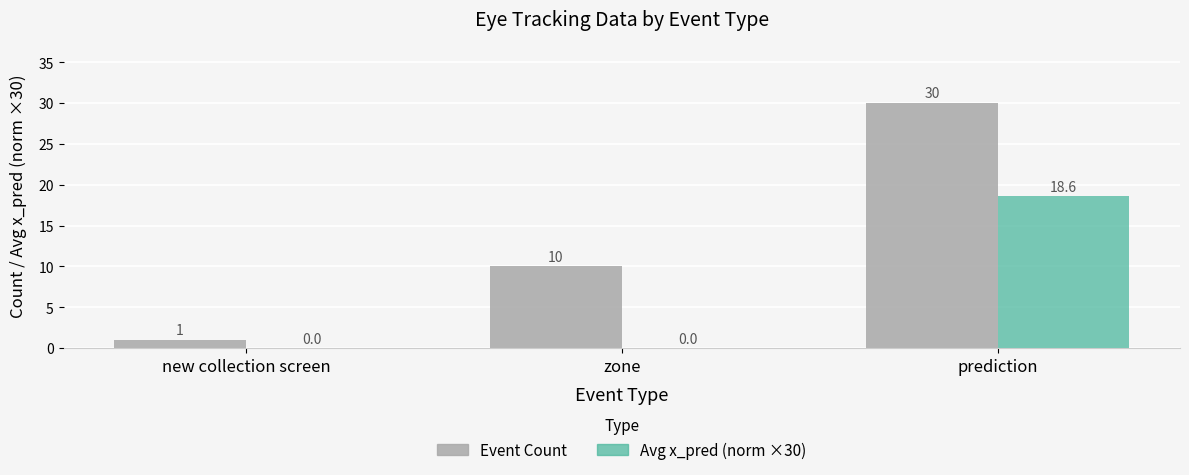

Between new collection screen and prediction, which series saw the biggest shift?

Event Count